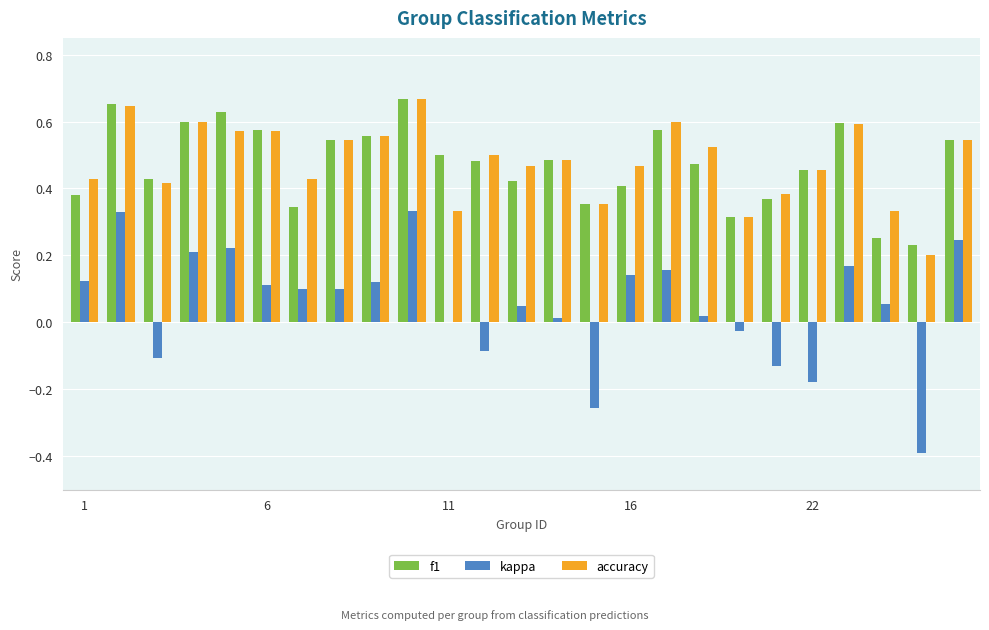

What is the sum of all accuracy values?

12.0